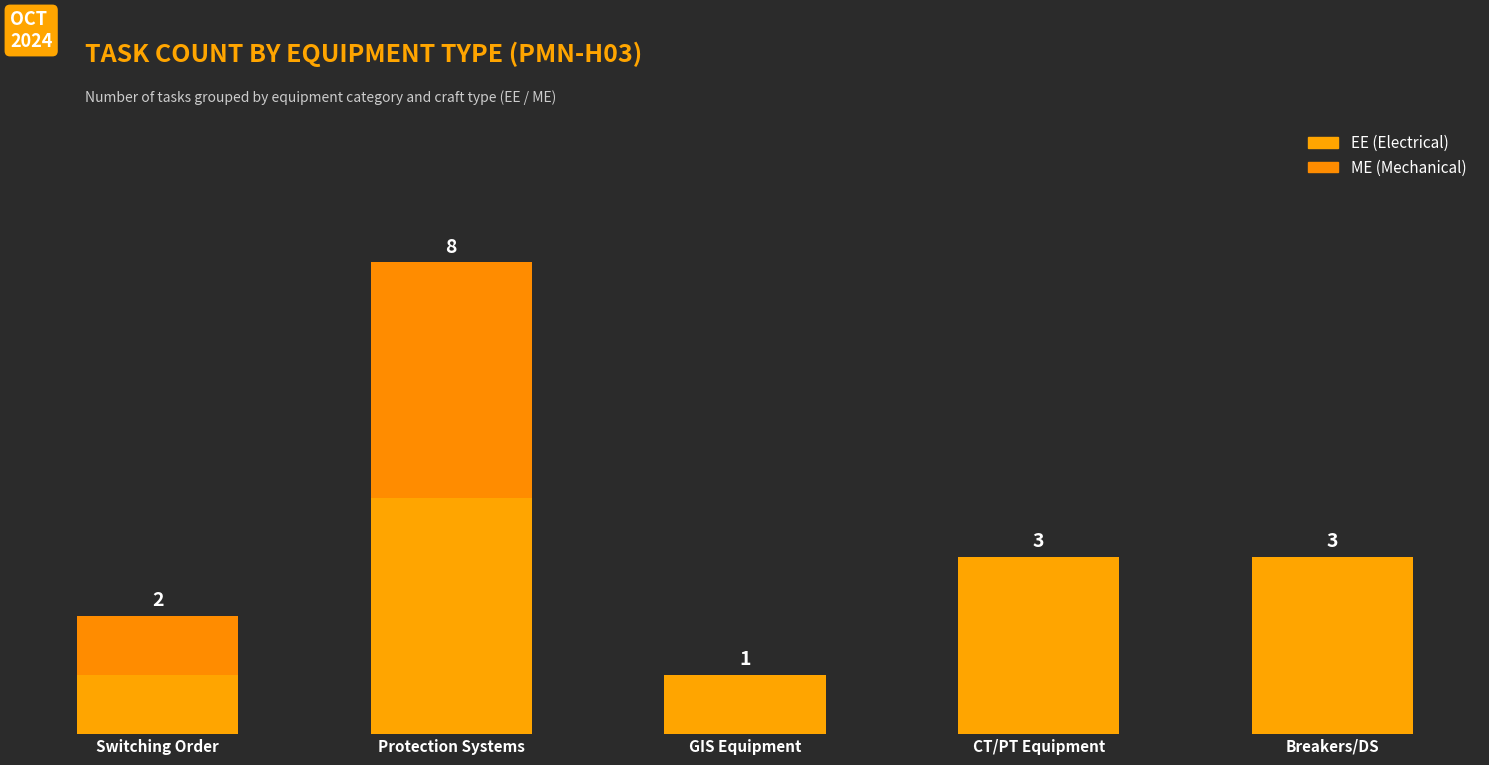

Are the bars grouped side by side (vs. stacked)?

No